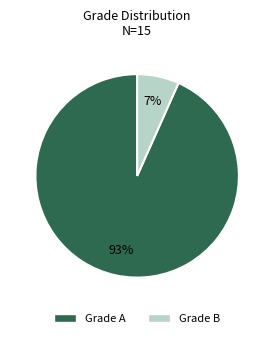

Rank the categories by value from lowest to highest.

Grade B, Grade A